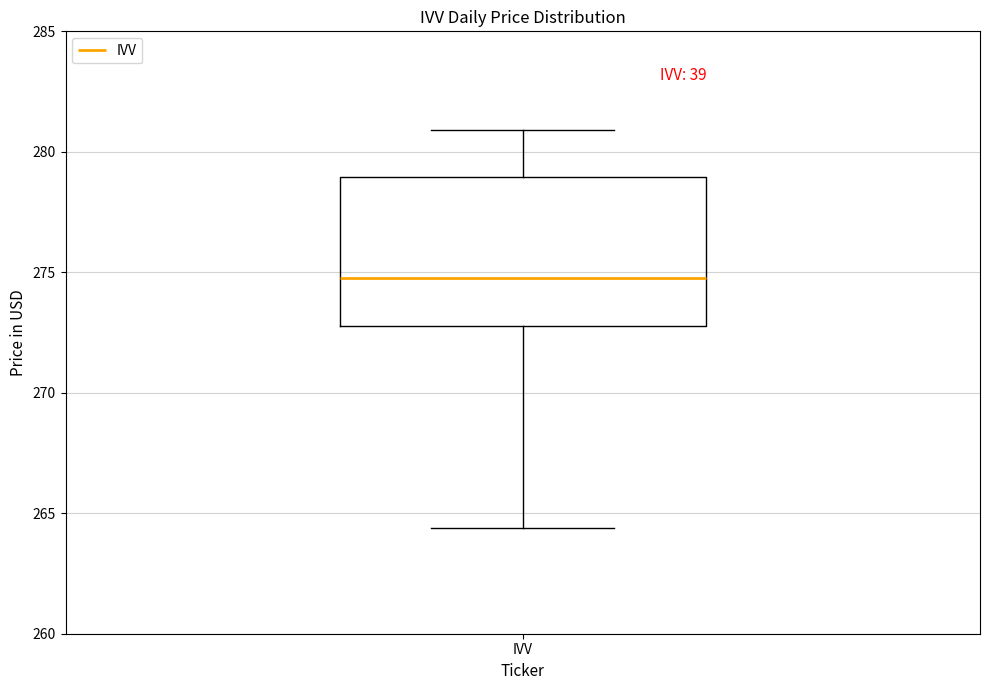

Transcribe this box plot: give where the median line is, the range the box spans, and where the two whiskers end, as read against the y-axis. The values are not printed on the chart, so give them approximately, as read against the axis.

median 275.0, box 273.0 to 279.0, whiskers 264.5 to 281.0